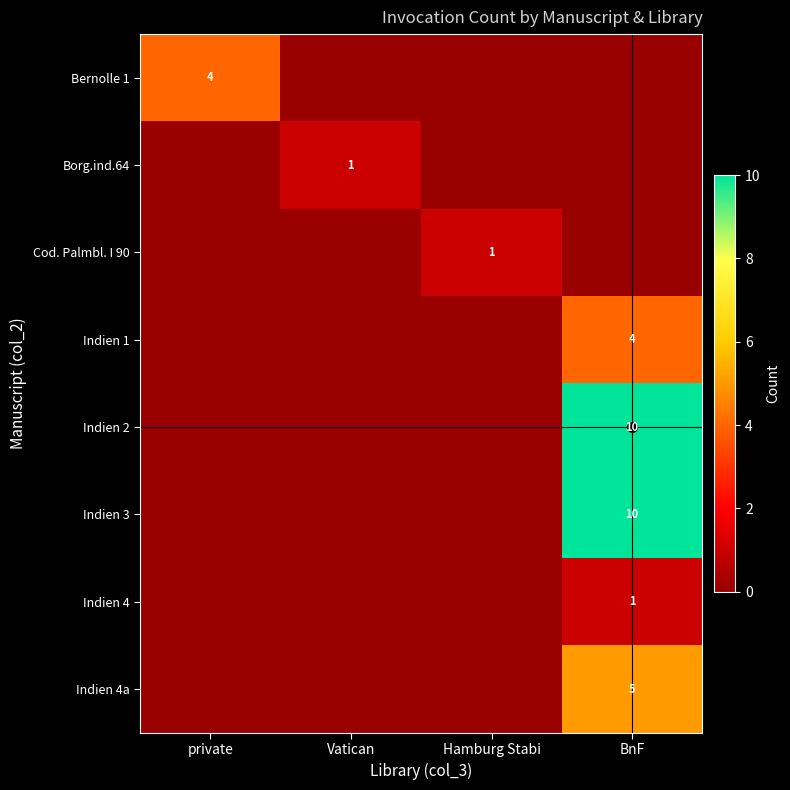

Which series has the largest total across all categories?

Indien 2